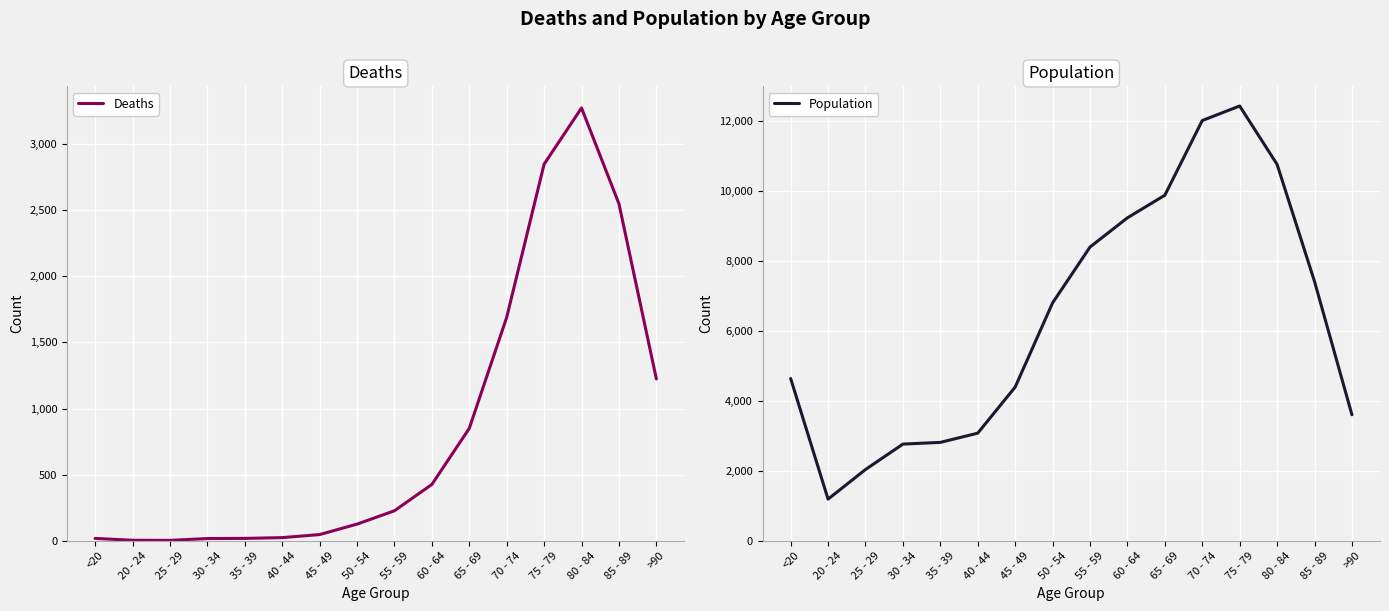

What is the label of the 7th point from the right?

60 - 64